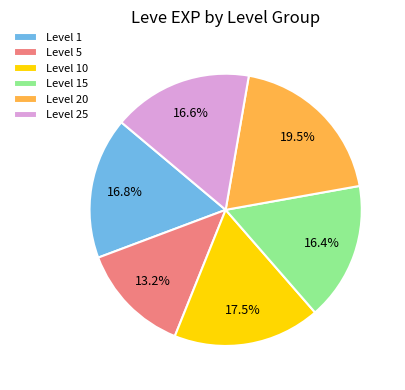

Does any single category account for the majority?

No